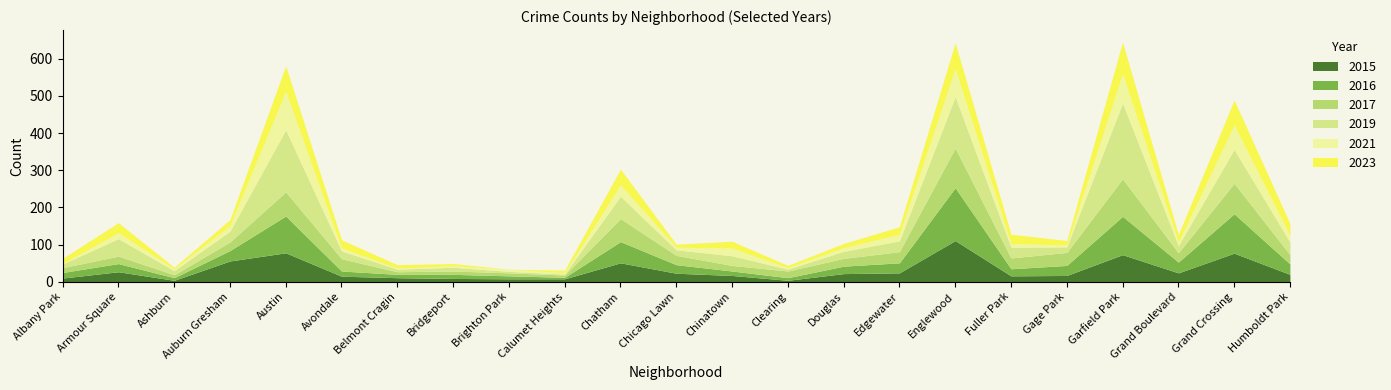

What is the highest value of the 2017 series?

107